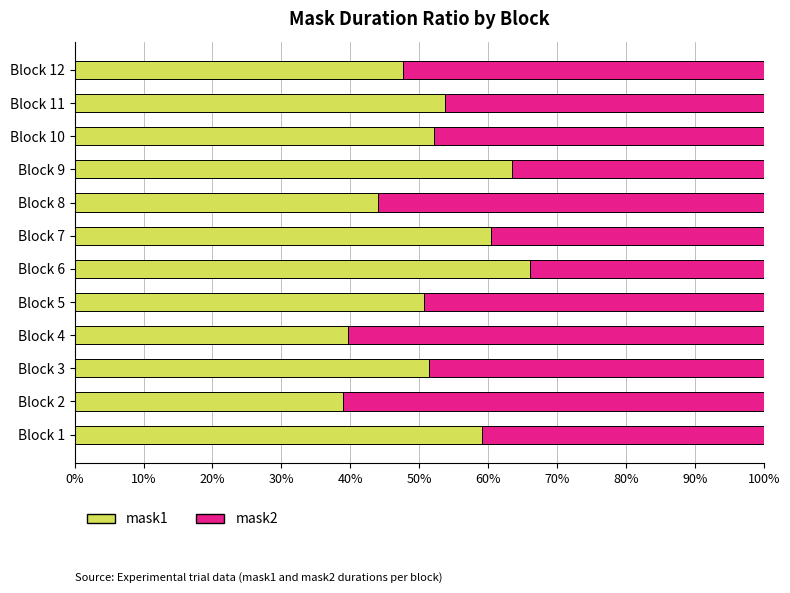

How many distinct data groups are displayed?

2